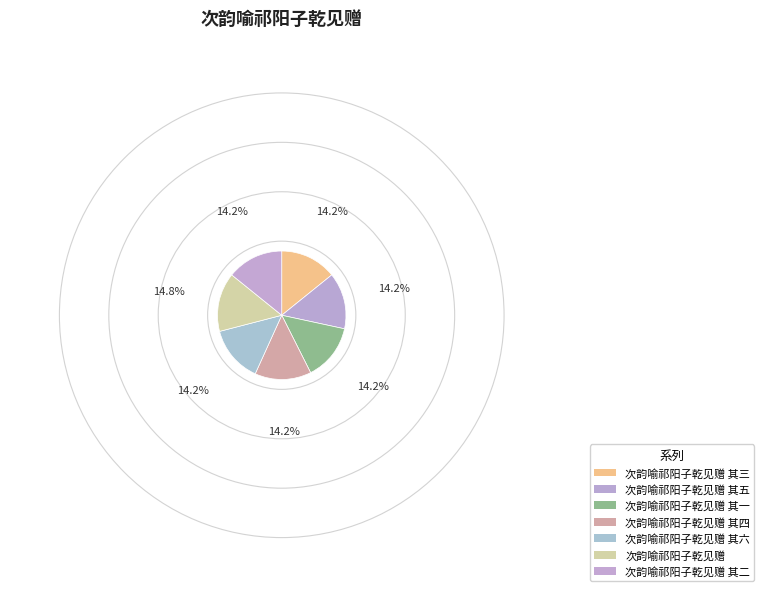

What is the smallest slice in the pie chart?

次韵喻祁阳子乾见赠 其一